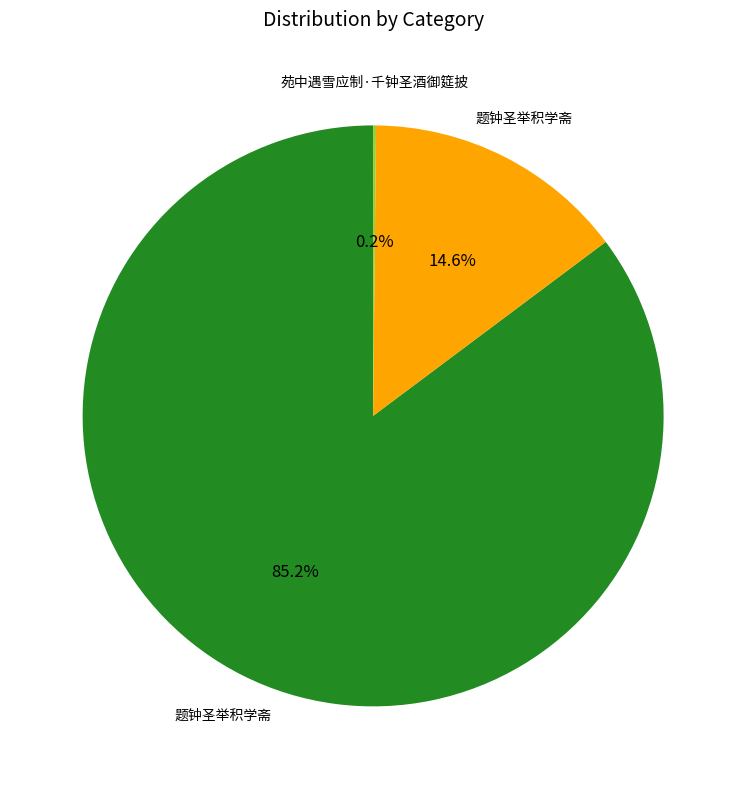

Is there any slice that represents more than half of the pie?

Yes